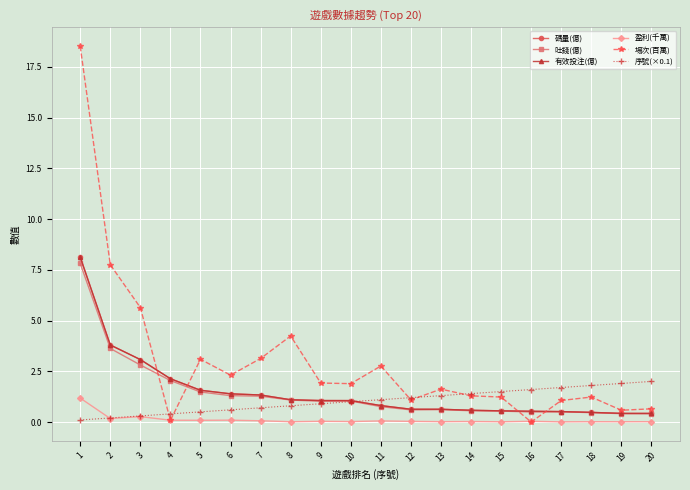

Which label corresponds to the smallest value in the chart?

16